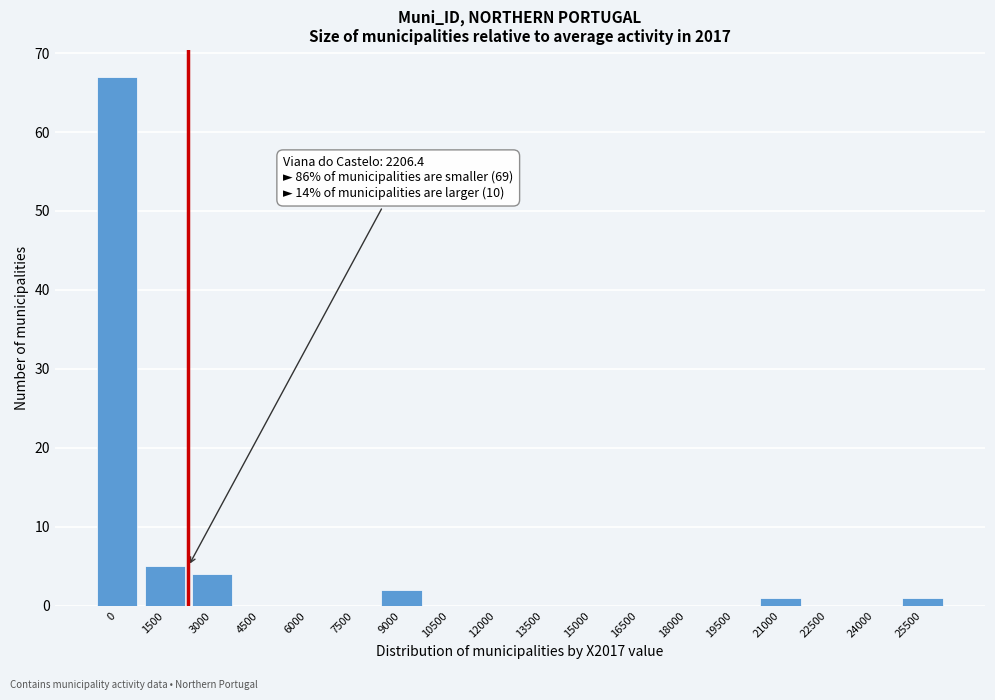

Reading right to left, transcribe all the data shown in this chart.

25500=1	24000=0	22500=0	21000=1	19500=0	18000=0	16500=0	15000=0	13500=0	12000=0	10500=0	9000=2	7500=0	6000=0	4500=0	3000=4	1500=5	0=67